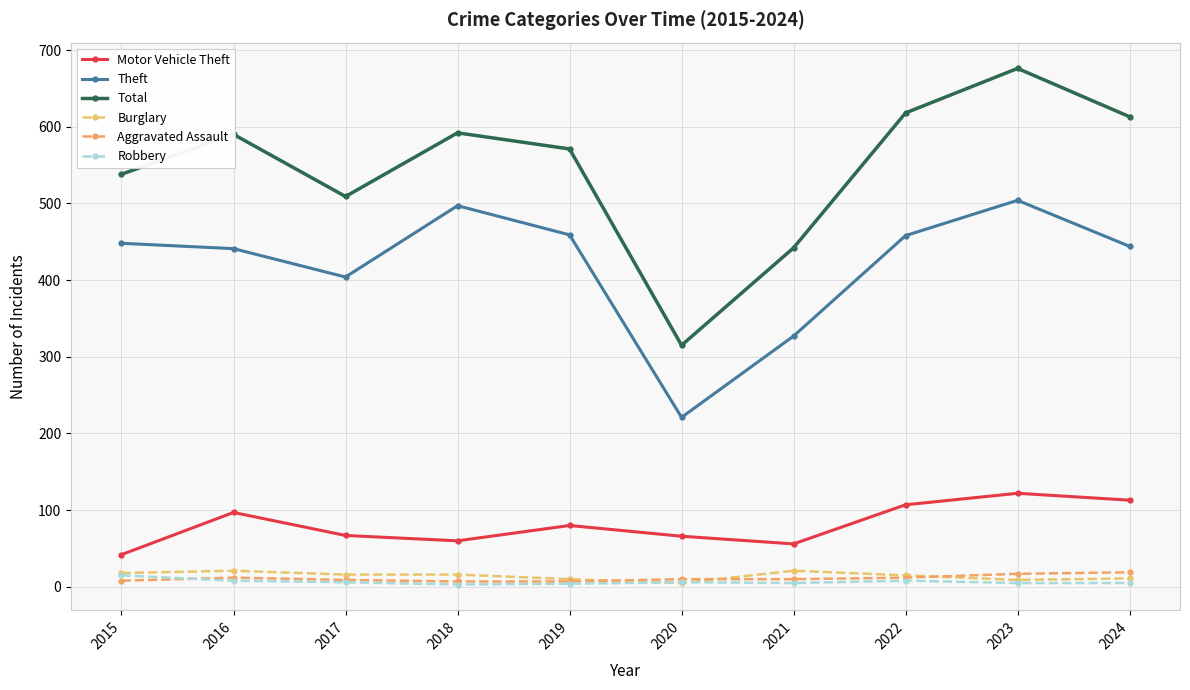

What is the difference between the Aggravated Assault values at 2018 and 2023?

10